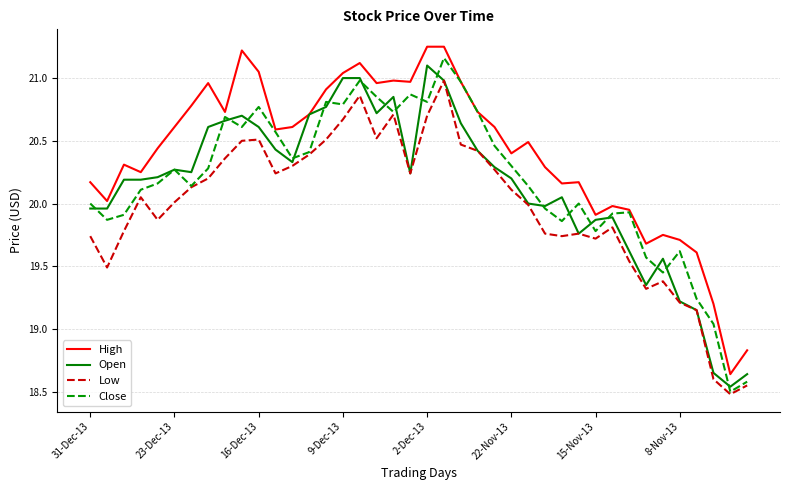

True or false: High and Low intersect in this chart.

False